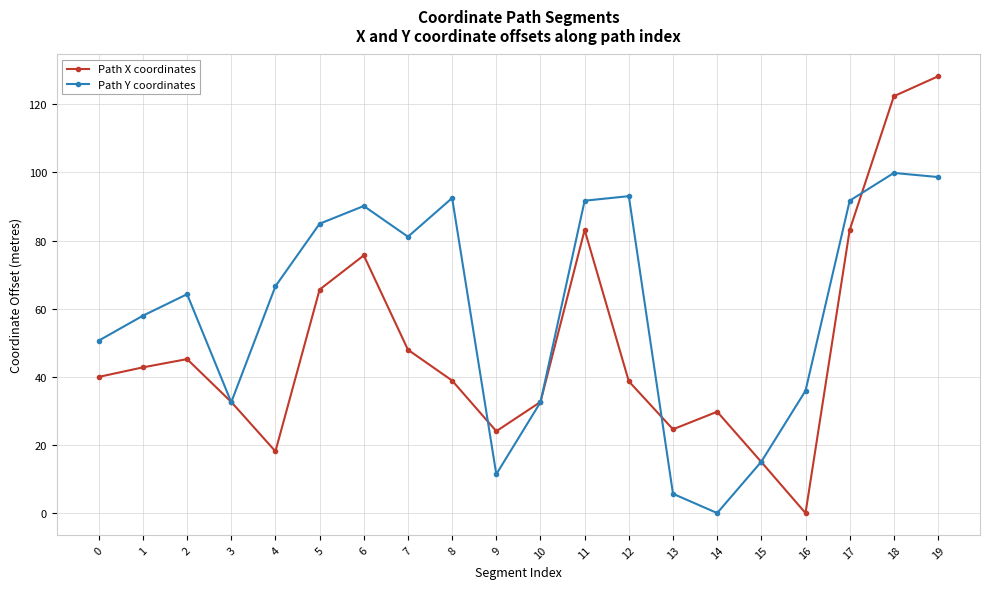

How many lines are shown in the chart?

2